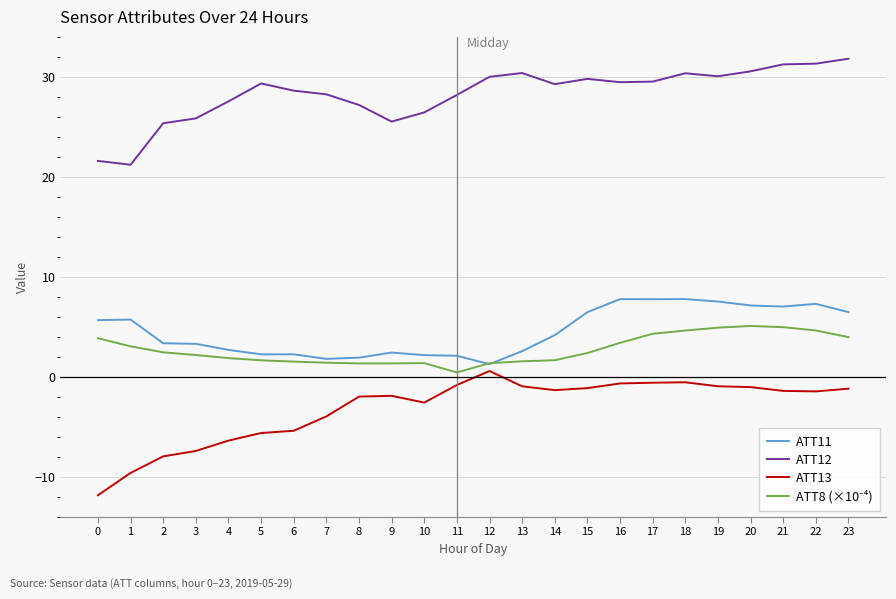

The ATT11 series shows 2.6 at 15. True or false?

False